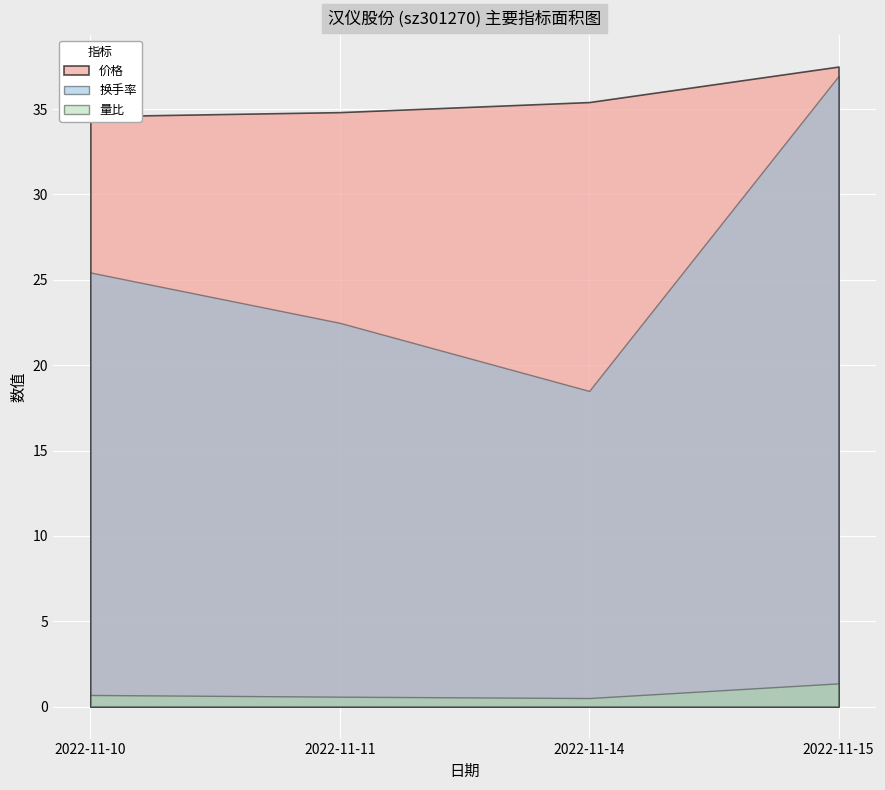

At which category is the sum across all series the highest?

2022-11-15